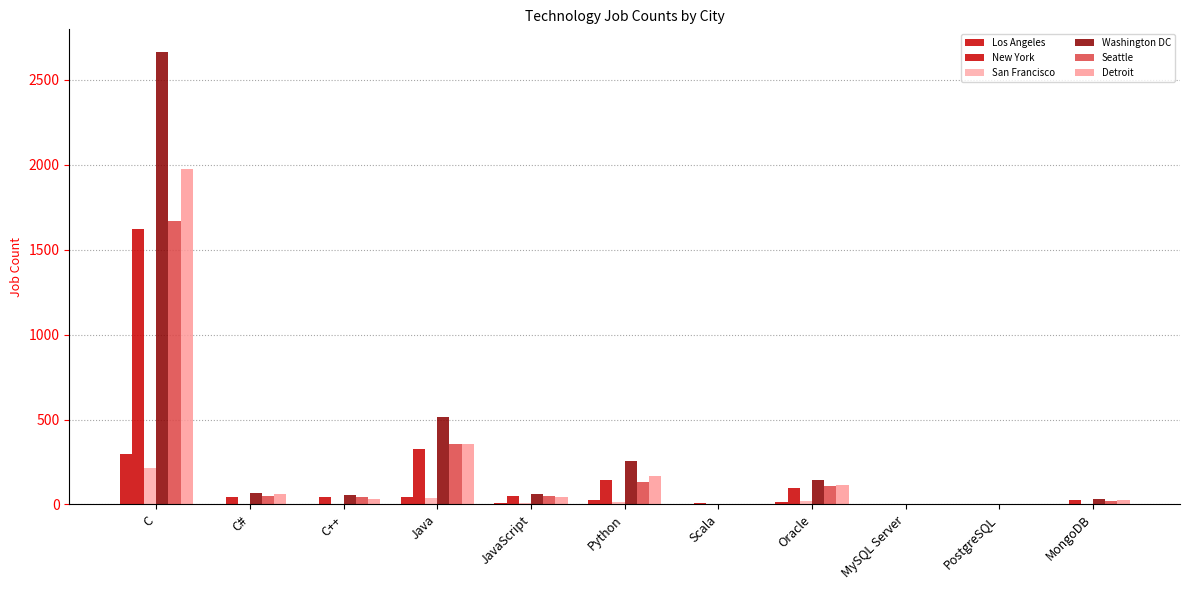

Count the number of categories in the chart.

11